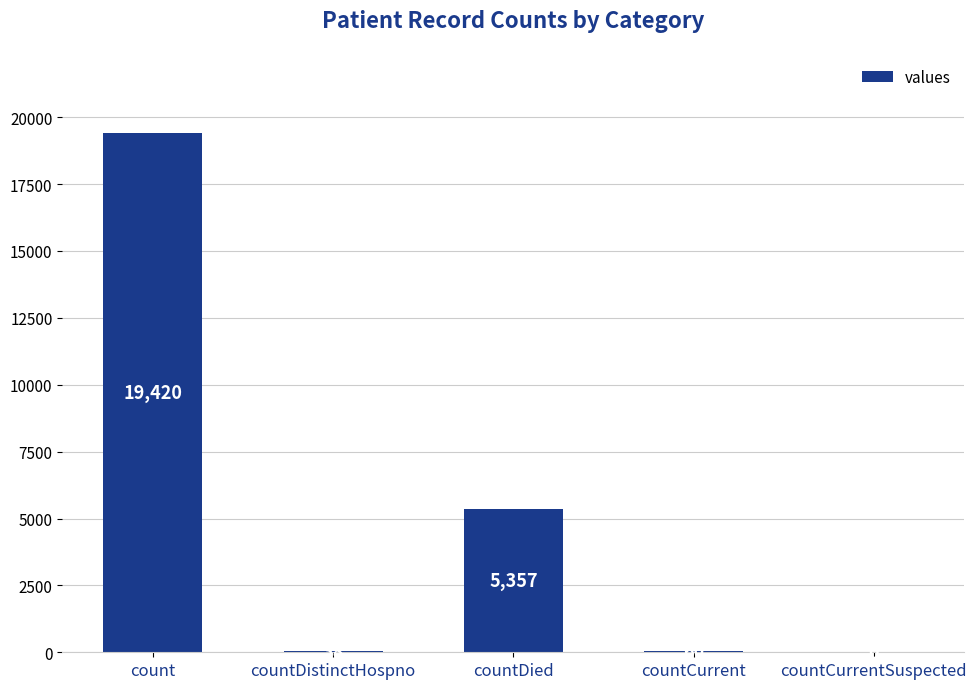

What value does the data have at countCurrent, to the nearest 10?

60